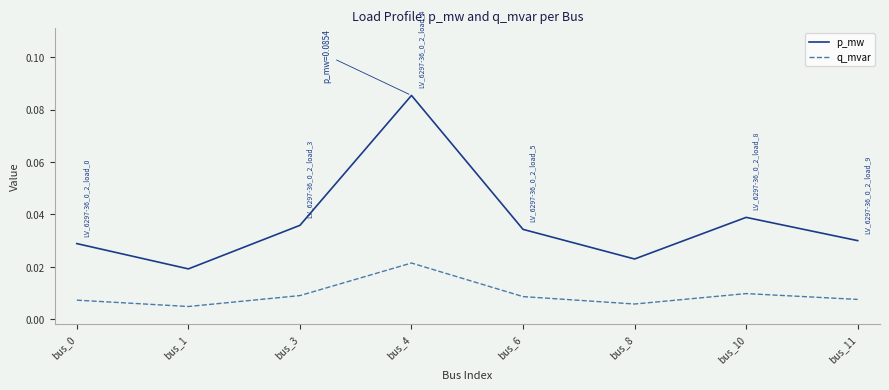

True or false: q_mvar and p_mw intersect in this chart.

False